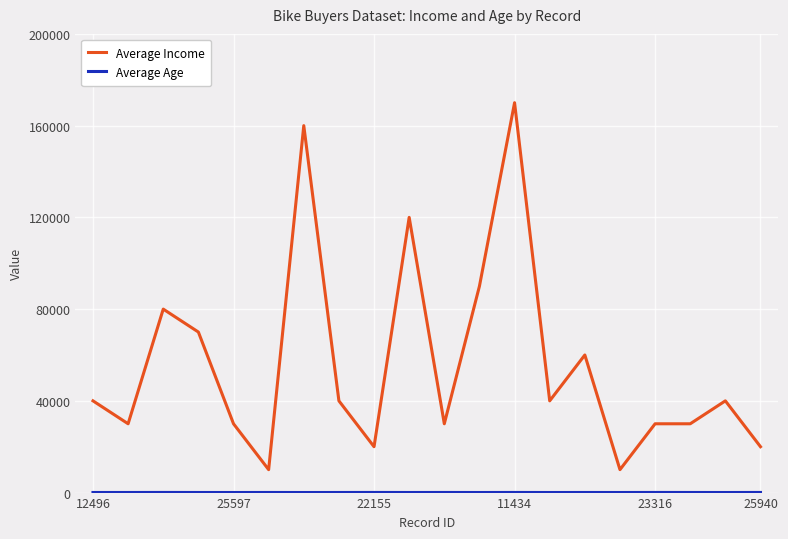

What is the maximum value for Average Income?

170000